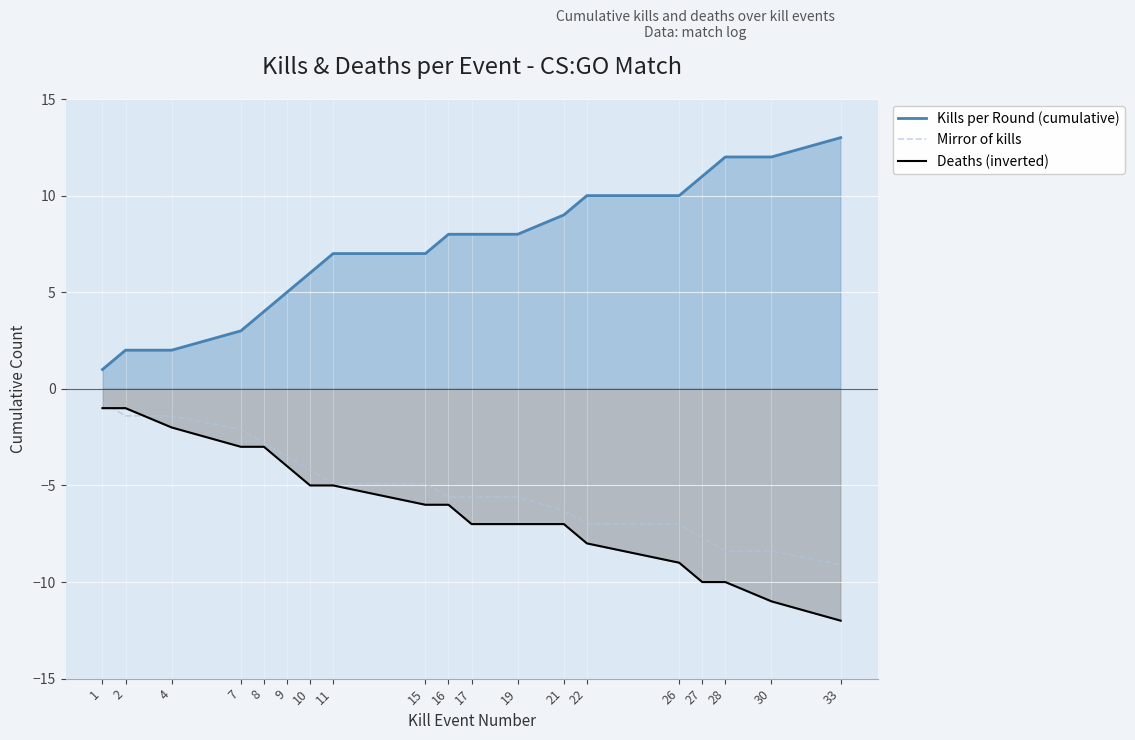

What is the sum of all Deaths (inverted) values?

-117.0